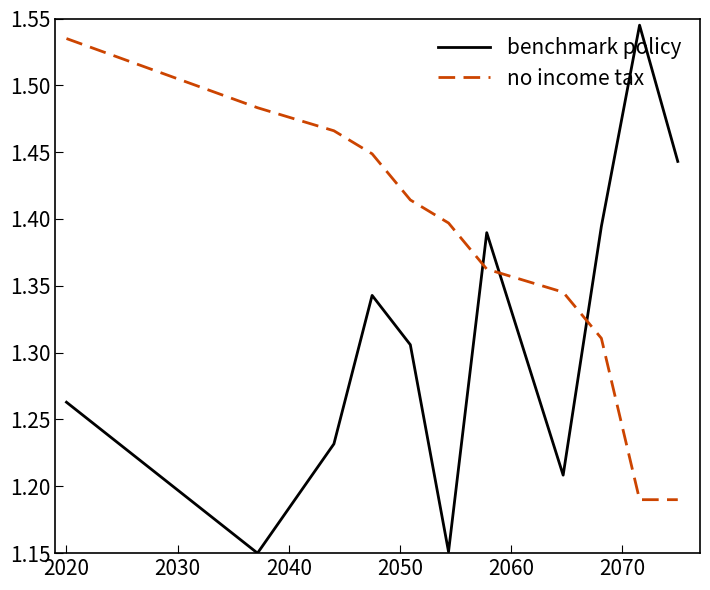

Rank the series by their maximum value, from highest to lowest.

benchmark policy, no income tax